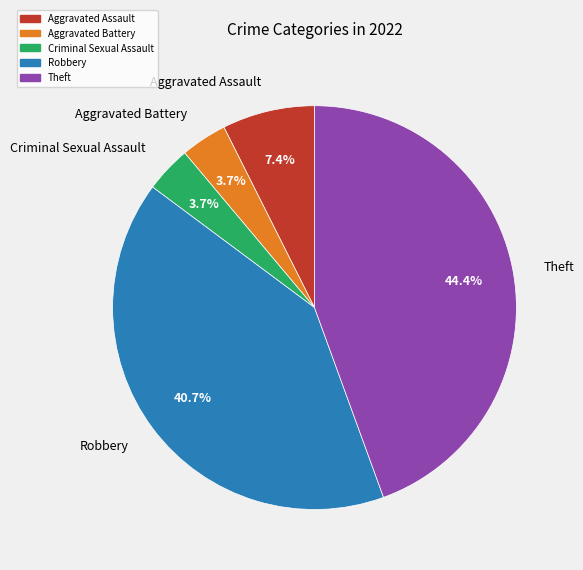

Count the number of slices in the pie.

5